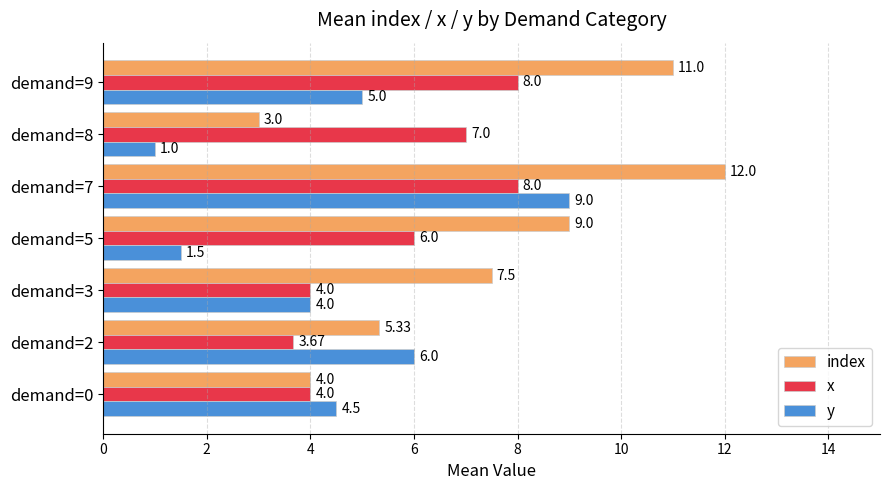

At demand=8, list the series in order from smallest to largest.

y, index, x